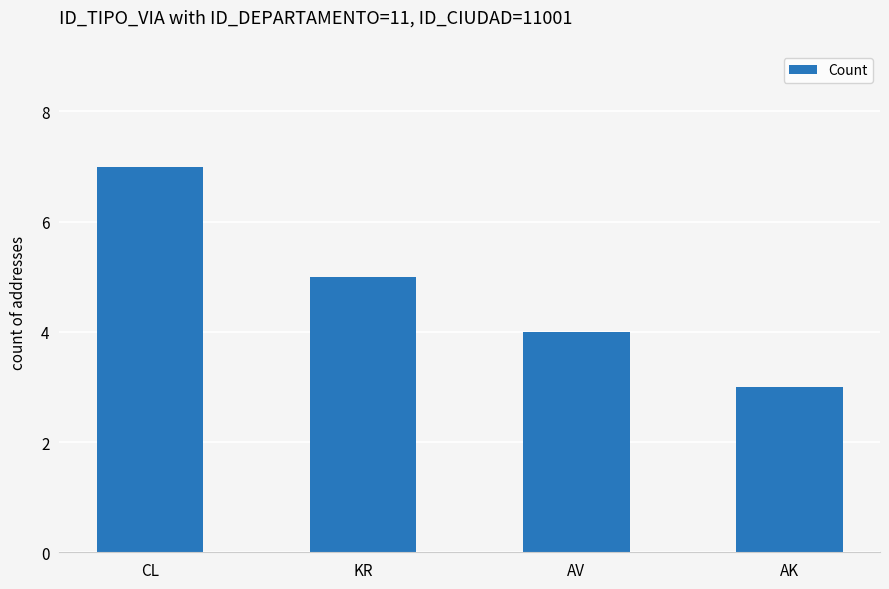

List the labels in order of value, smallest first.

AK, AV, KR, CL